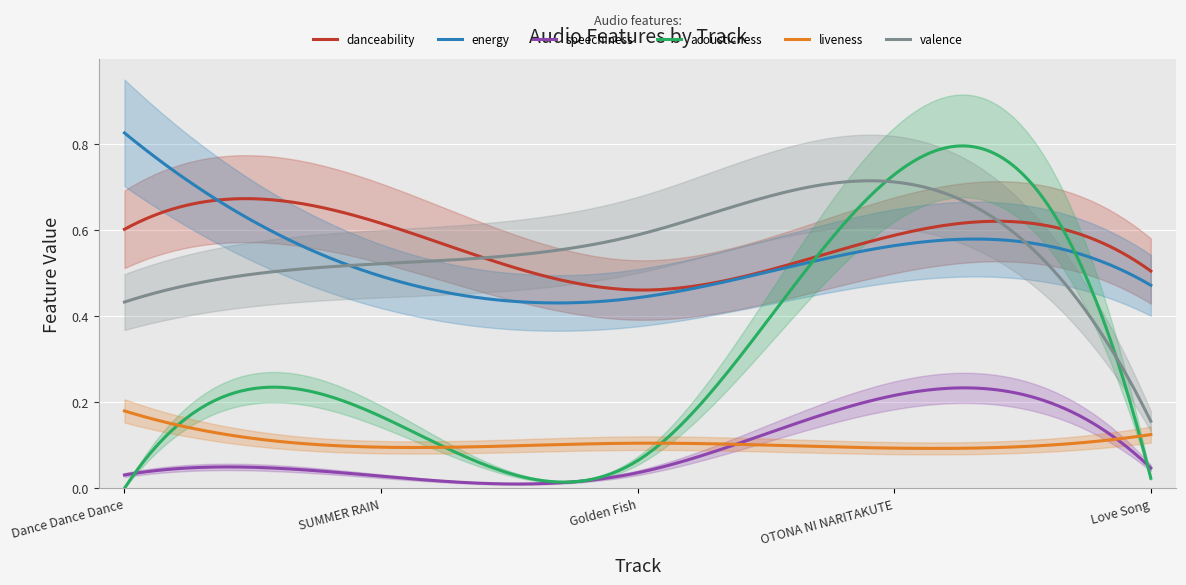

What are all the series names shown in the legend?

danceability, energy, speechiness, acousticness, liveness, valence